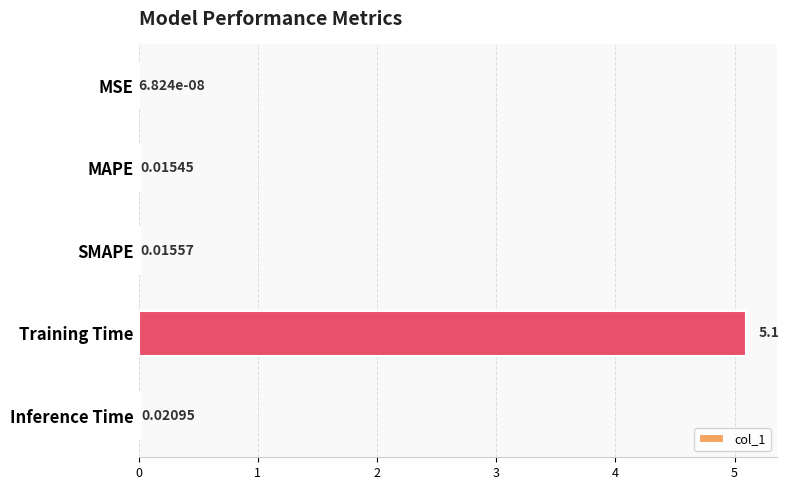

What is the change in value from MSE to Training Time?

+5.1